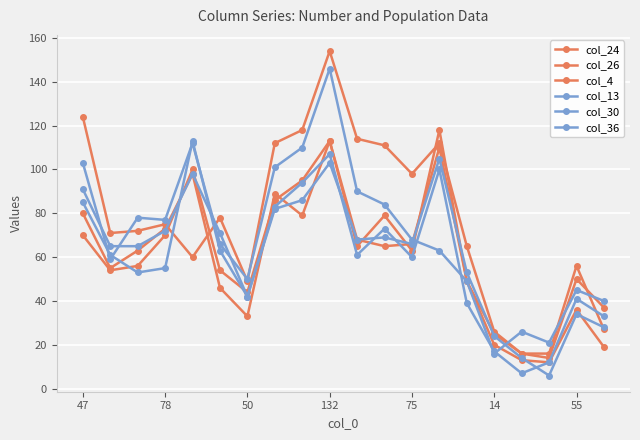

What is the highest value of the col_24 series?

118